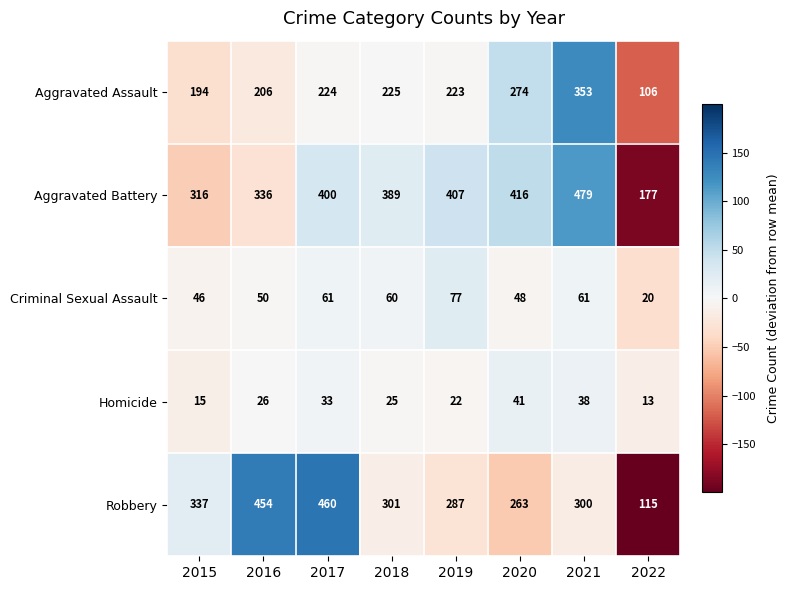

Where is Aggravated Assault nearest to the value 229?

2018